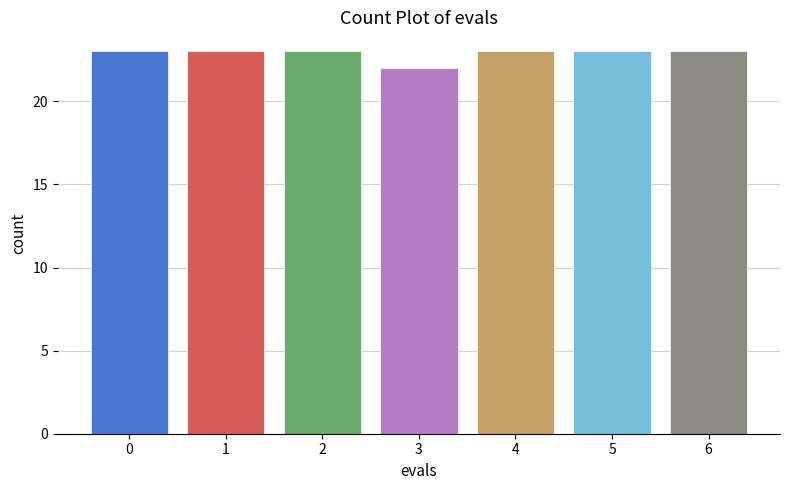

Reading right to left, transcribe all the data shown in this chart.

6=23	5=23	4=23	3=22	2=23	1=23	0=23